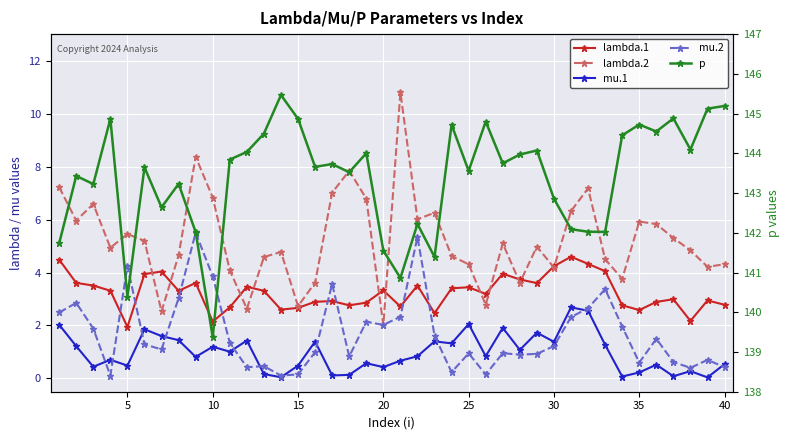

What is the average value of the p series?

143.4